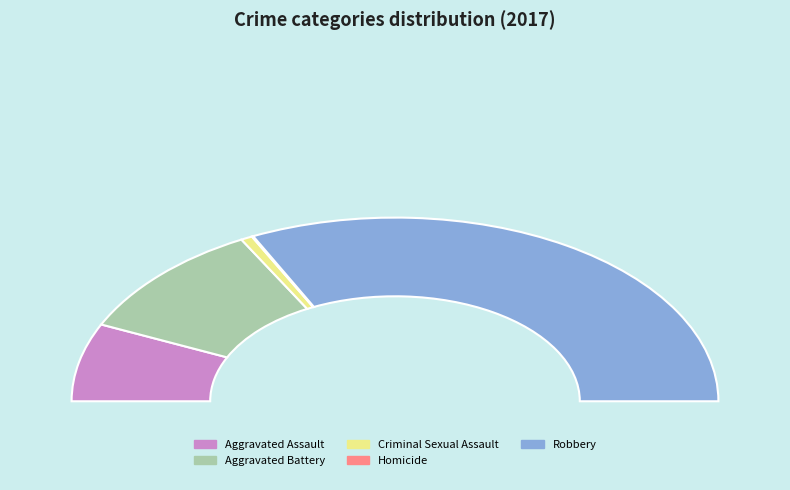

How many segments does this pie chart have?

5